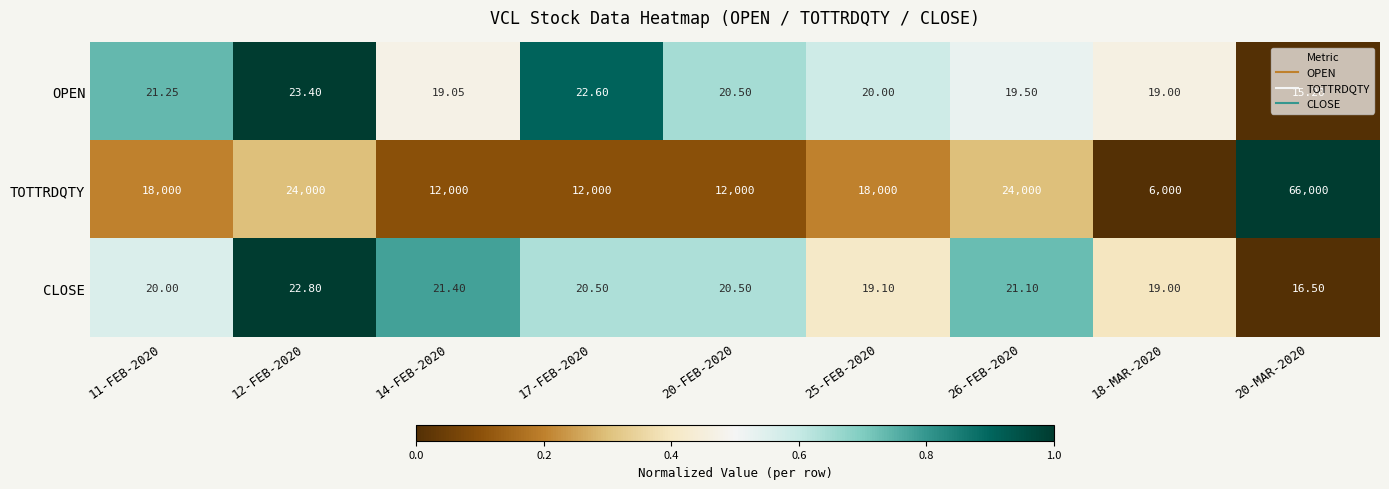

Rank the series at 20-MAR-2020 from lowest to highest value.

OPEN, CLOSE, TOTTRDQTY